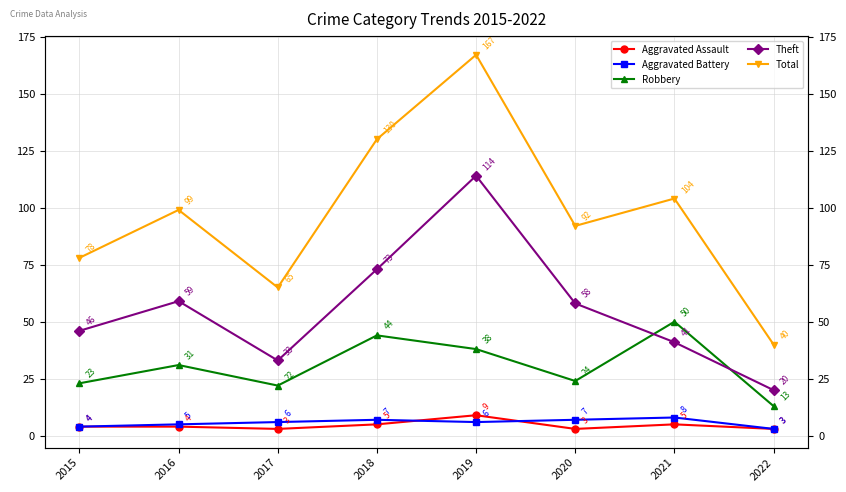

At which category does Aggravated Battery reach its first local valley?

2019